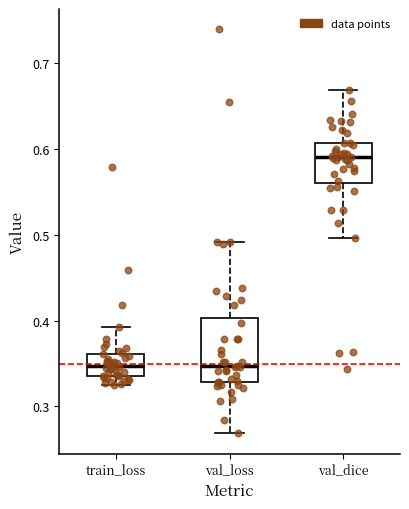

Which box has the highest median line?

val_dice